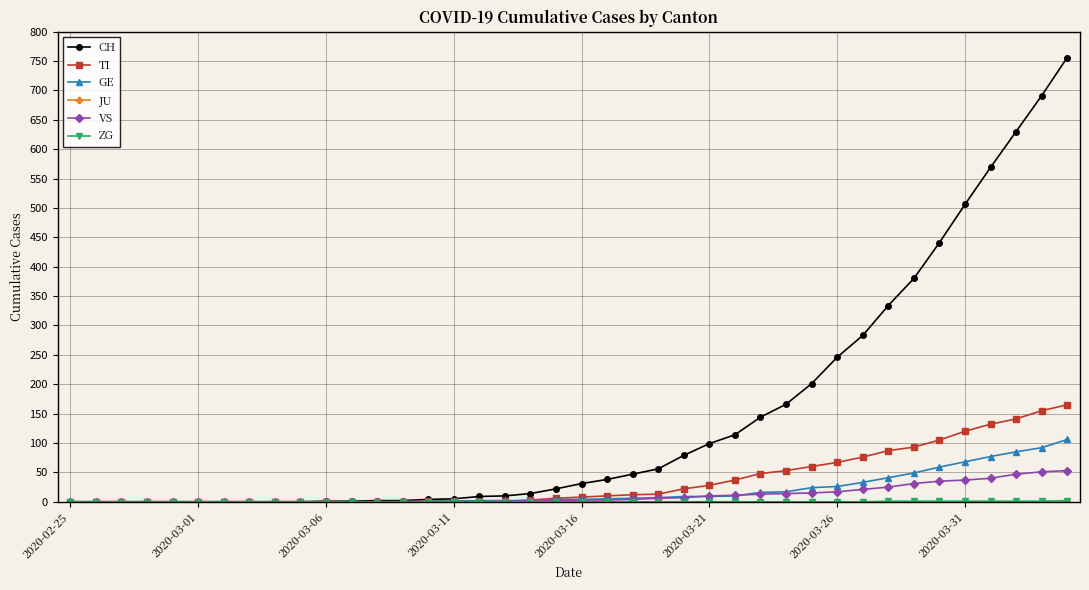

Which series has the largest range (max minus min)?

CH